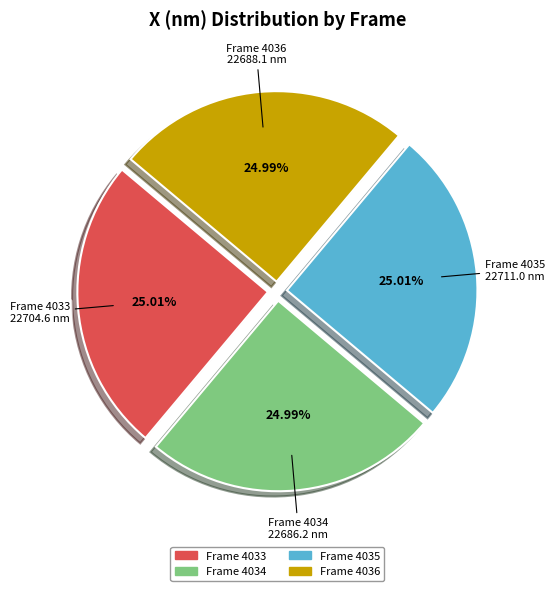

How many segments does this pie chart have?

4